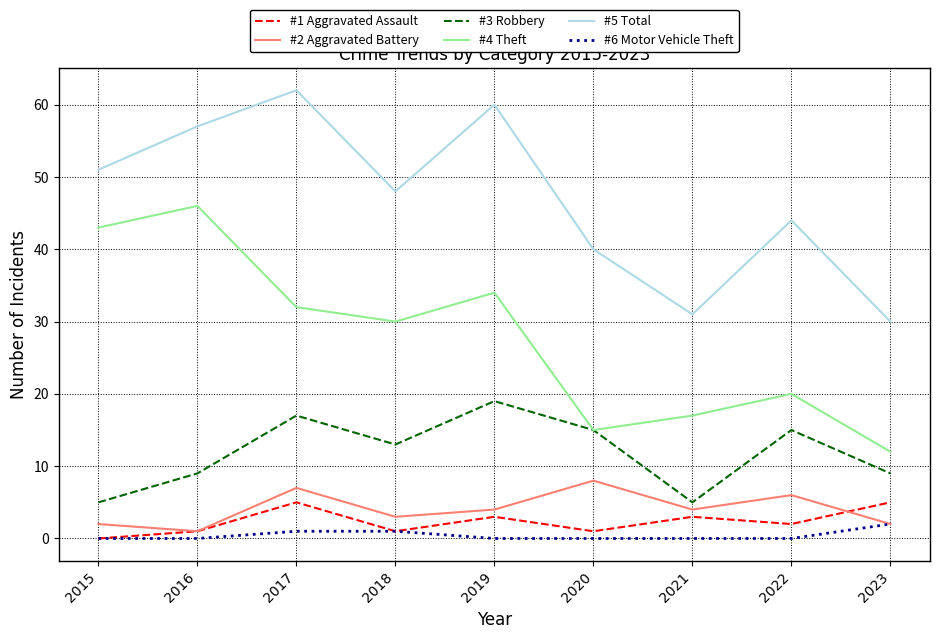

What is the difference between the highest and lowest values at 2023?

28